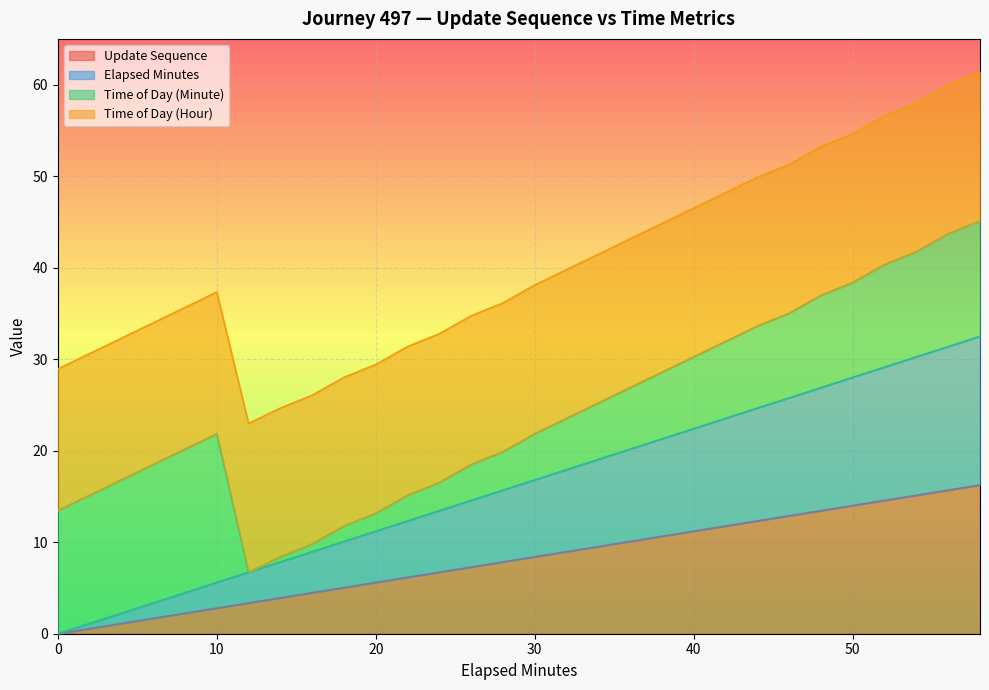

Between 30 and 32, which is larger?

32